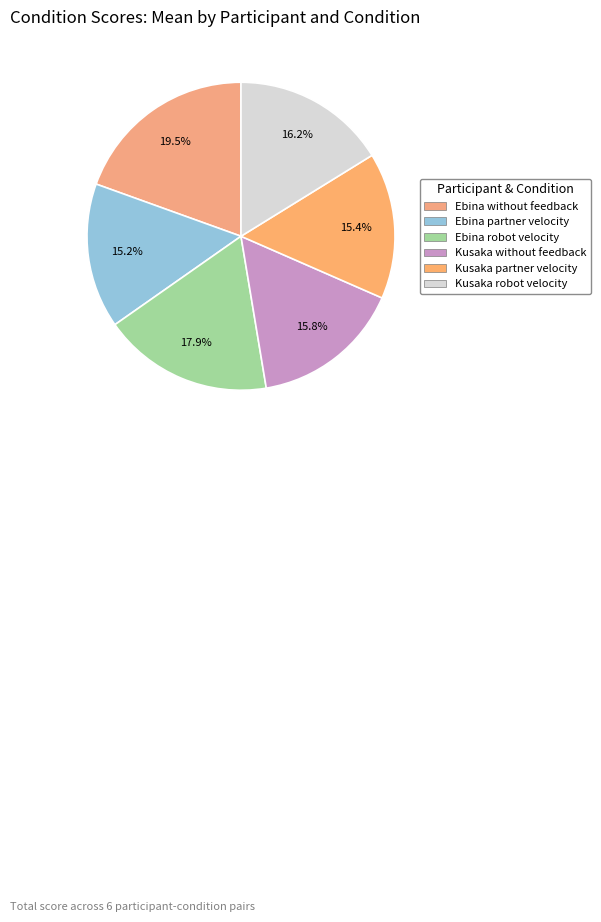

True or false: Kusaka partner velocity accounts for 15% of the total.

True